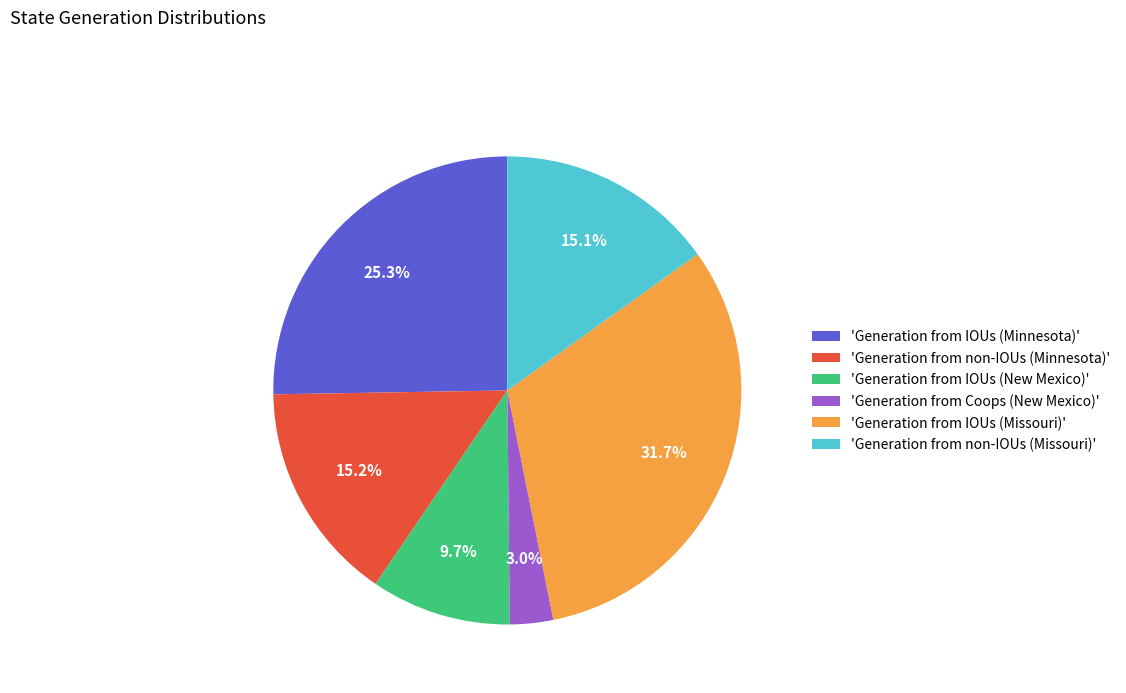

Is 'Generation from Coops (New Mexico)' the majority of the pie?

No